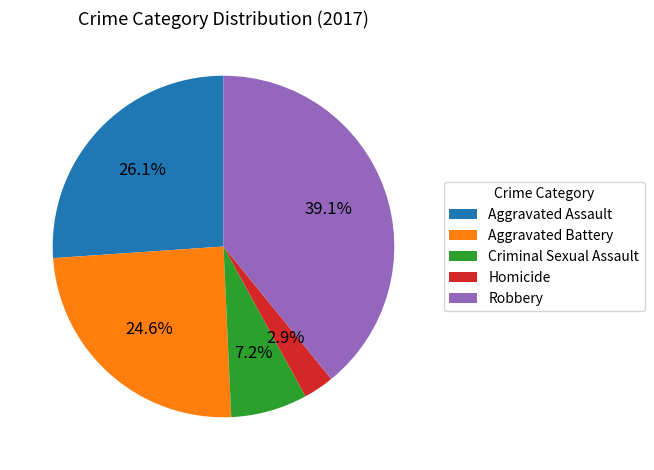

How much of the chart is everything except Aggravated Battery?

75.4%